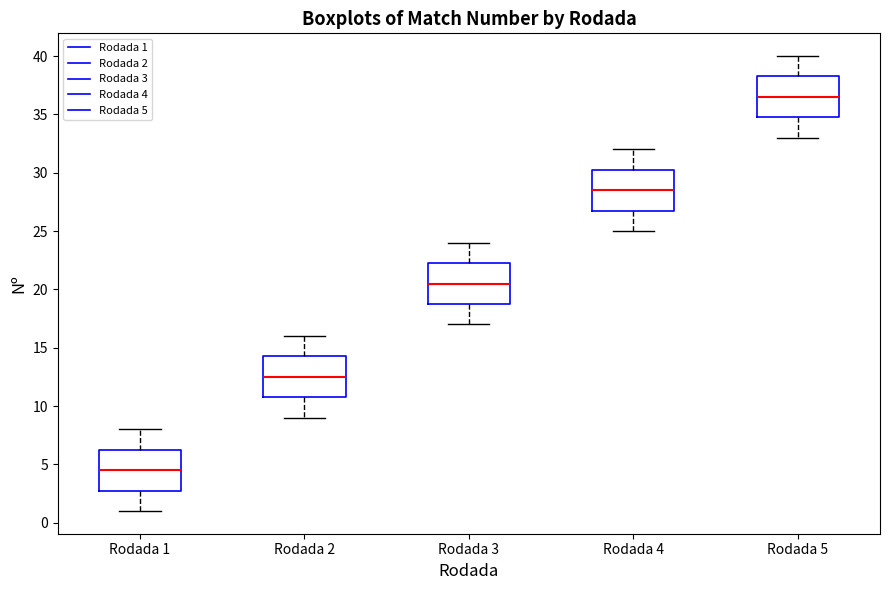

Where does the median line of the box for Rodada 3 sit on the y-axis? The values are not printed on the chart, so give them approximately, as read against the axis.

20.5